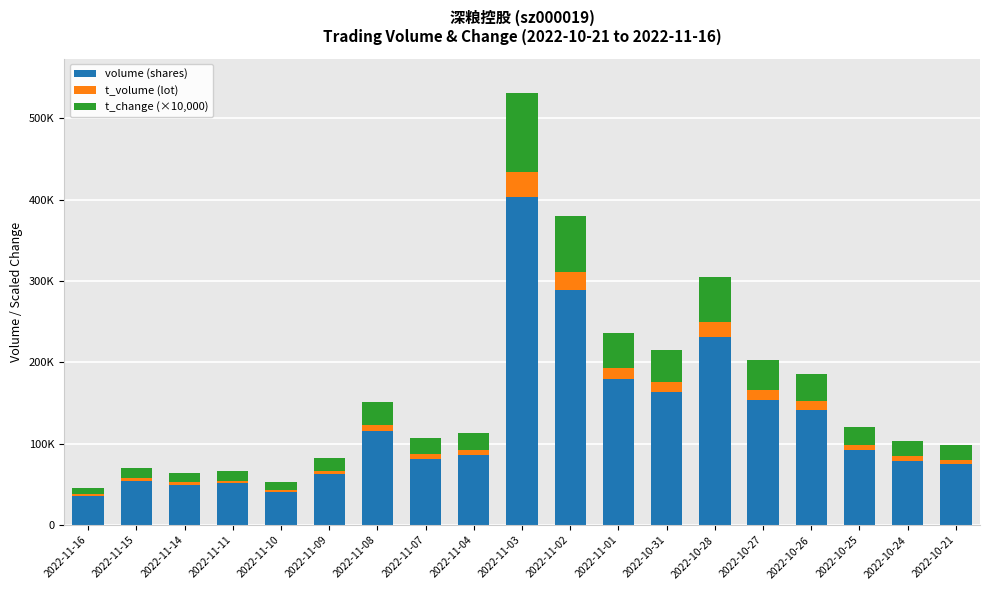

List the series in order of their overall mean, lowest first.

t_volume (lot), t_change (×10,000), volume (shares)